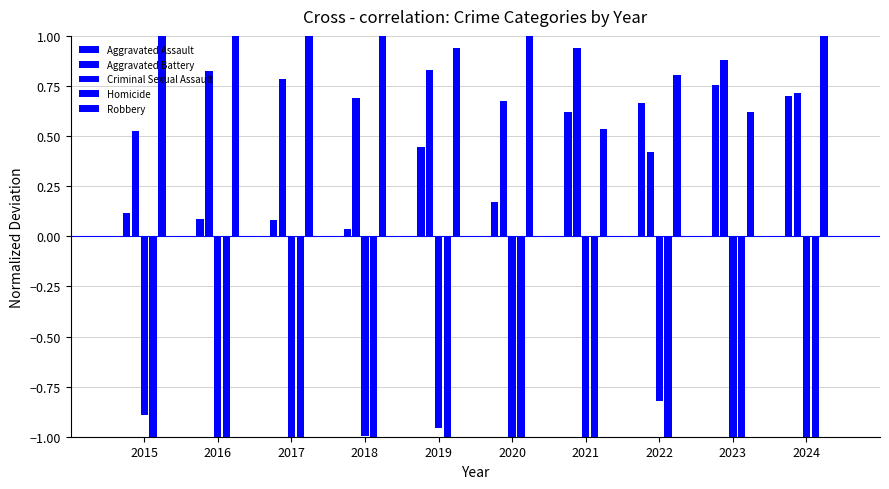

Where does the Robbery series first go above 1?

2015